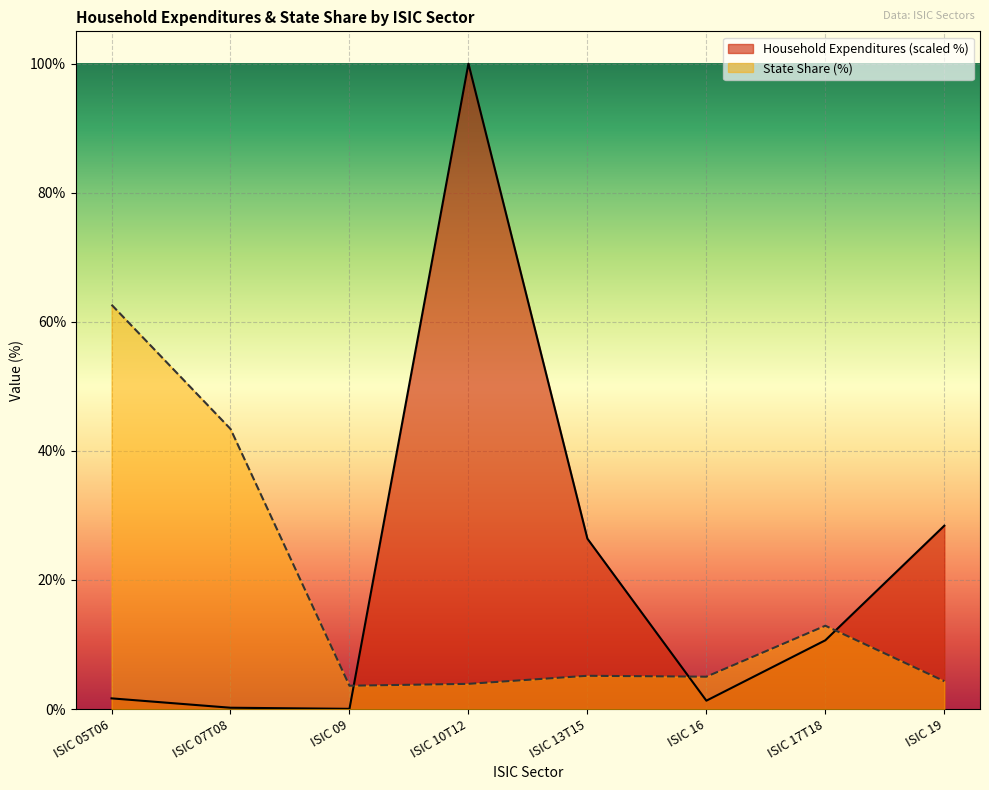

How many times do State Share and Household Expenditures cross each other?

3